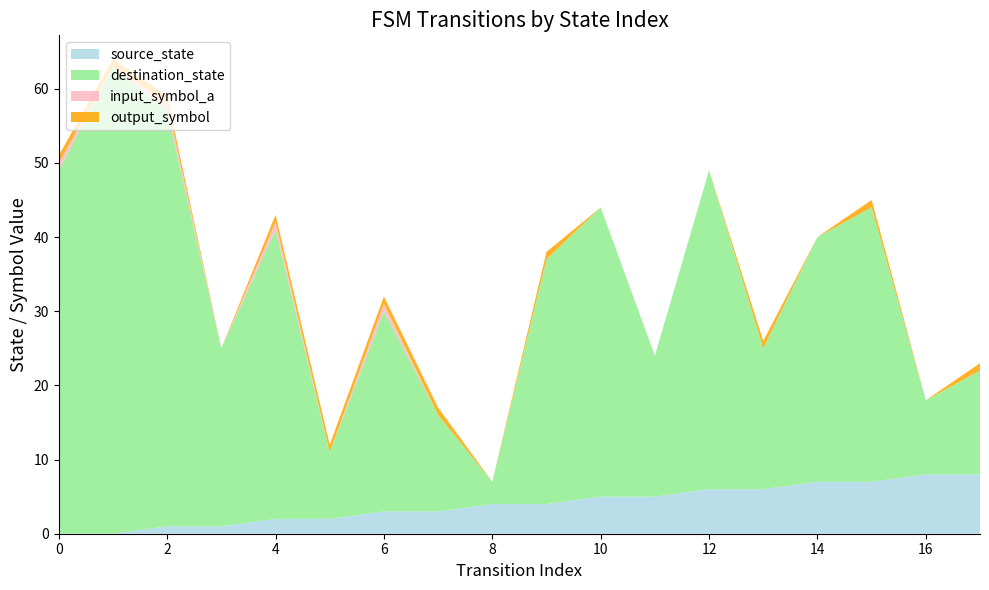

Reading left to right, transcribe all the data shown in this chart.

source_state: 0	0	1	1	2	2	3	3	4	4	5	5	6	6	7	7	8	8
destination_state: 49	63	56	24	39	9	27	13	3	33	39	19	43	19	33	37	10	14
input_symbol_a: 1	0	1	0	1	0	1	0	0	0	0	0	0	0	0	0	0	0
output_symbol: 1	1	1	0	1	1	1	1	0	1	0	0	0	1	0	1	0	1